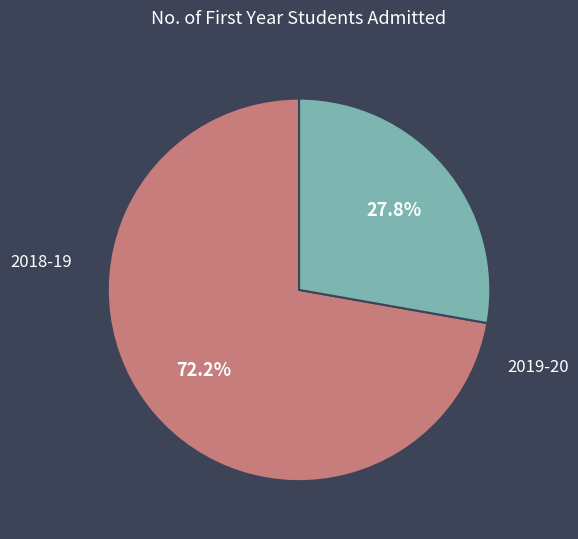

Combined, do 2018-19 and 2019-20 account for over 50%?

Yes